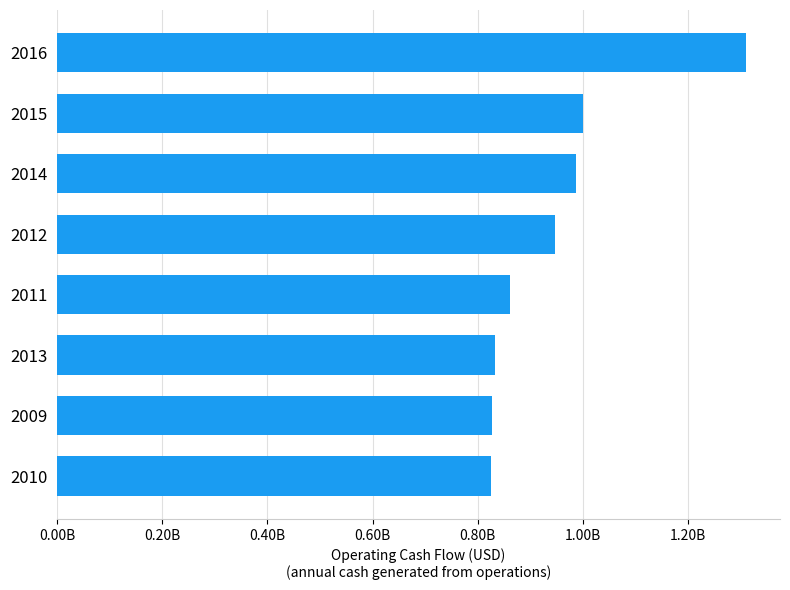

Are the bars horizontal?

Yes